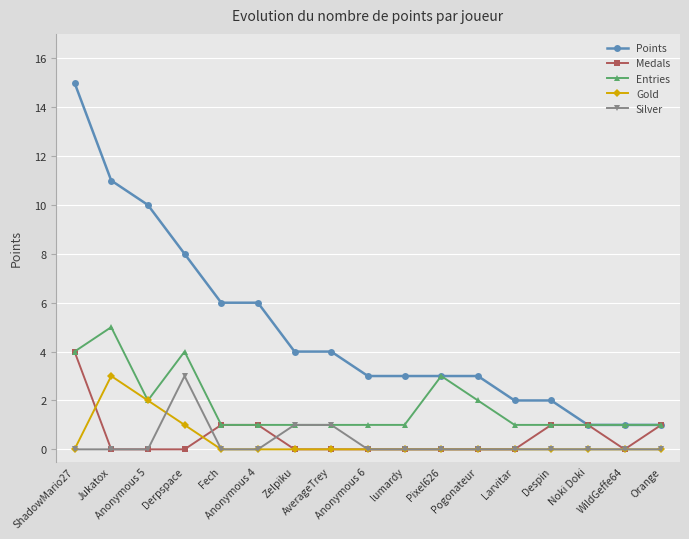

Which series has the widest spread of values?

Points